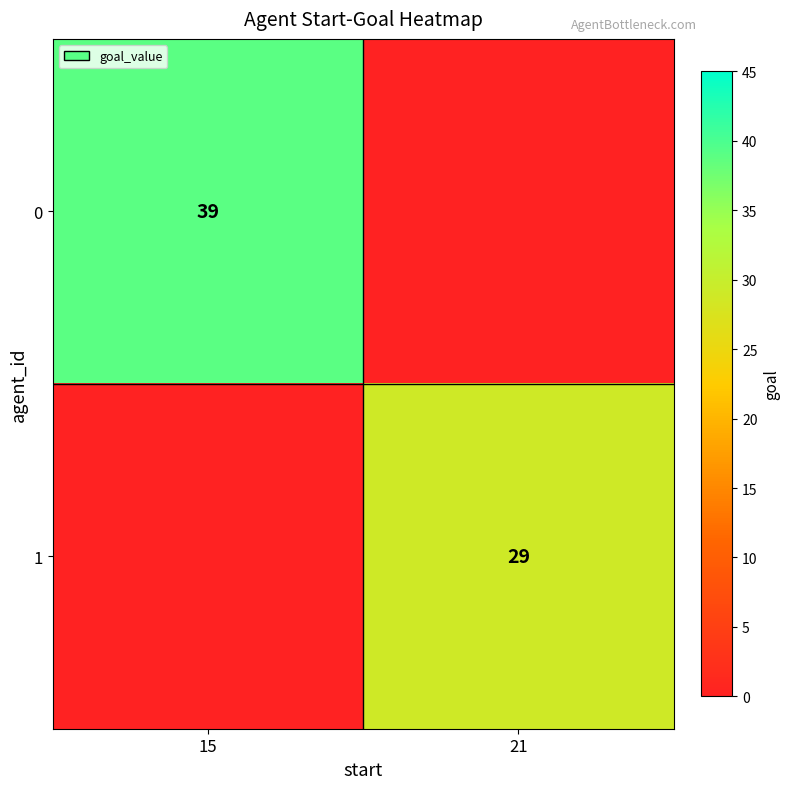

Is the value of 0 at 15 greater than the value of 1 at 21?

Yes